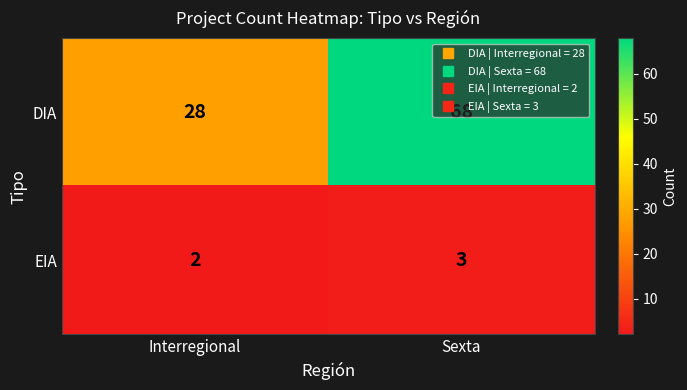

Rank the series by their average value, from highest to lowest.

DIA, EIA